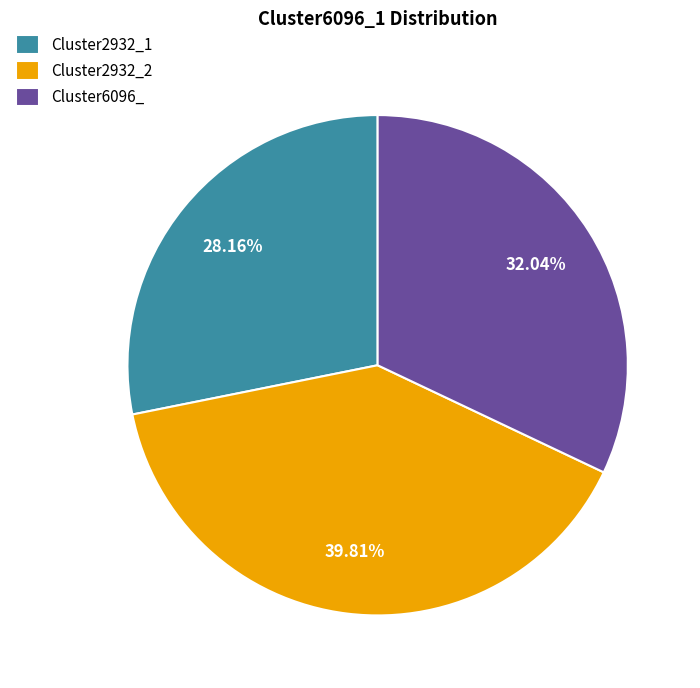

True or false: Cluster6096_ accounts for 40% of the total.

False